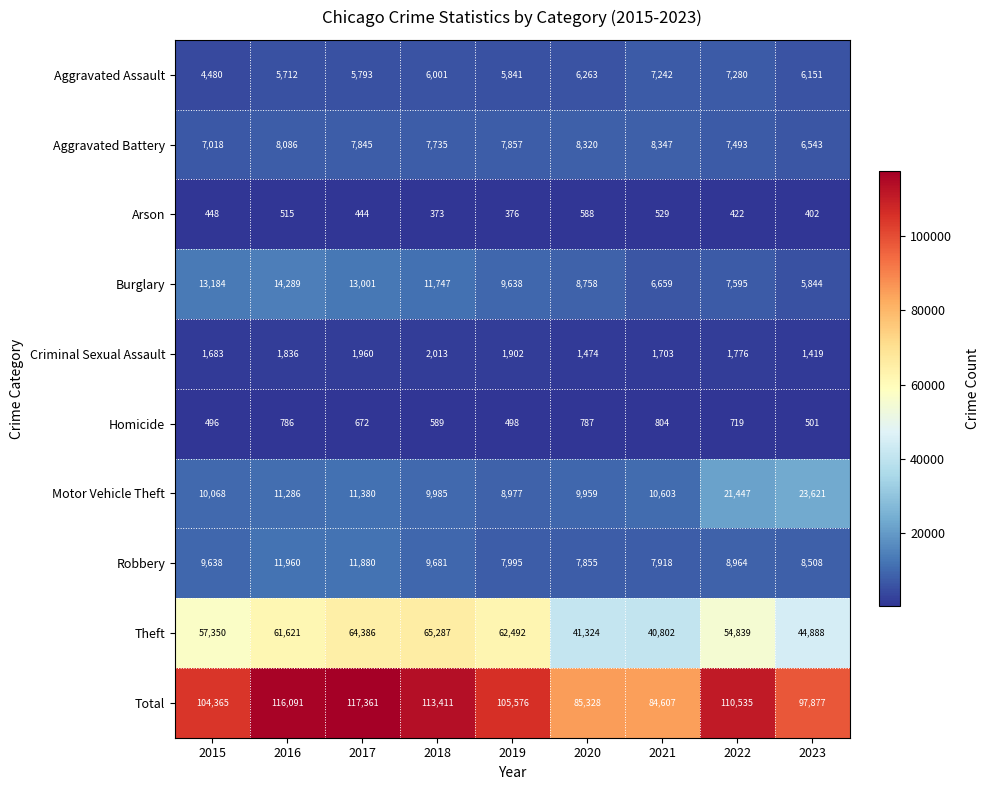

The value of Aggravated Battery at 2019 is 2437. True or false?

False